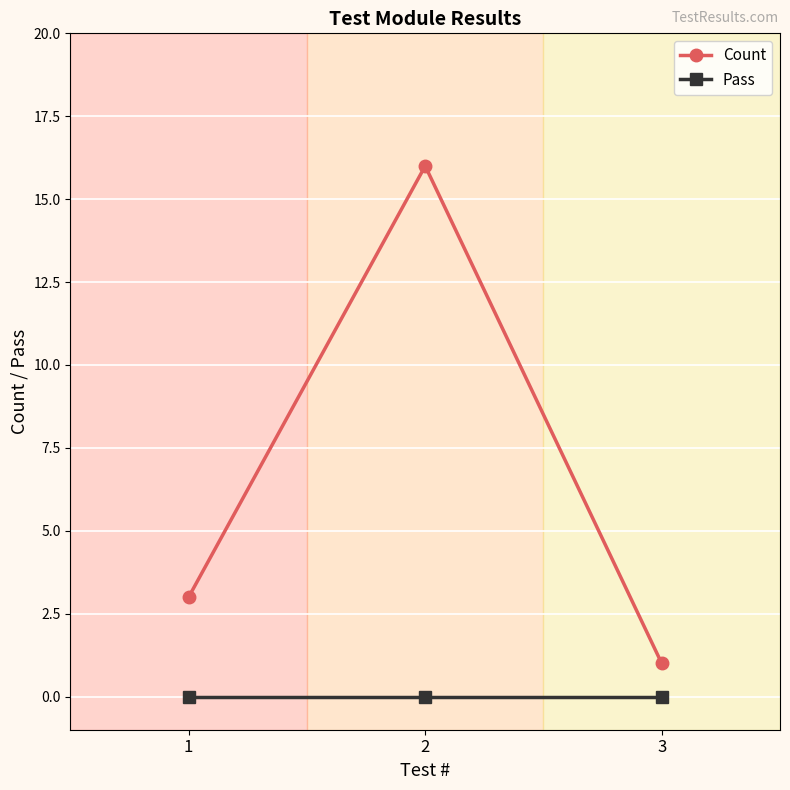

Which category has the lowest value in the Count series?

3